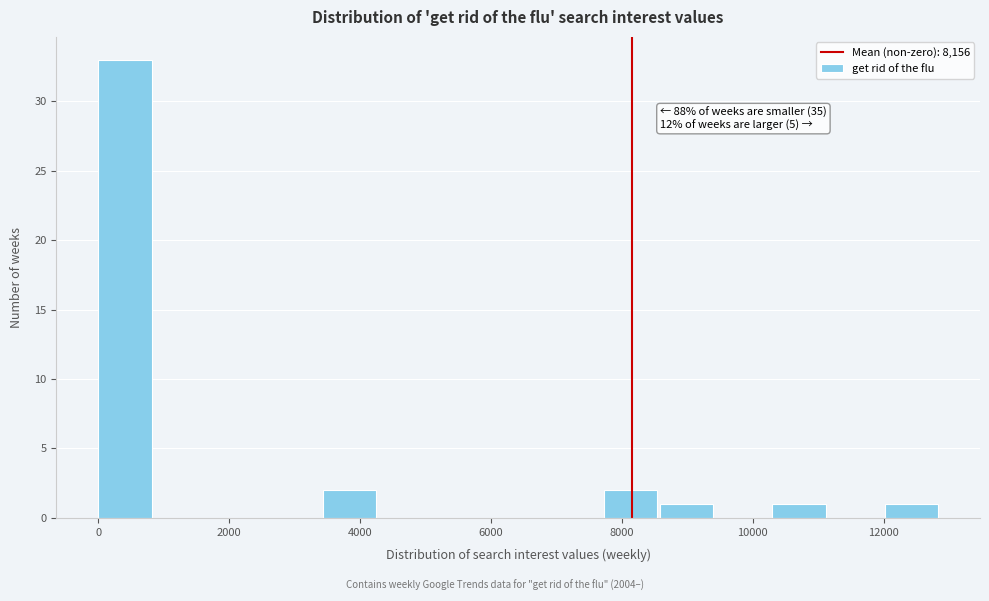

Over which range of the x-axis is the bar tallest?

0 to 800